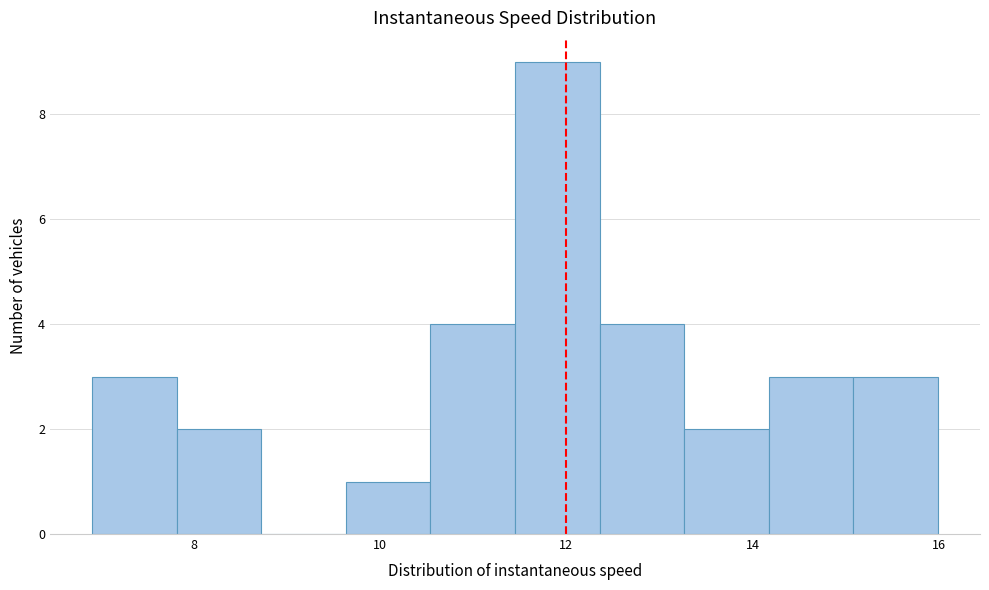

Which range on the x-axis has the tallest bar?

11.4 to 12.4